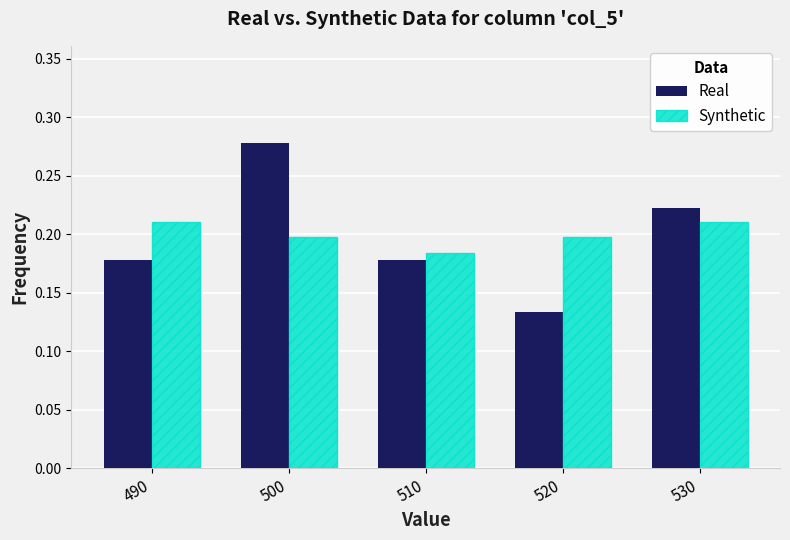

Which series changed the most between 500 and 510?

Real